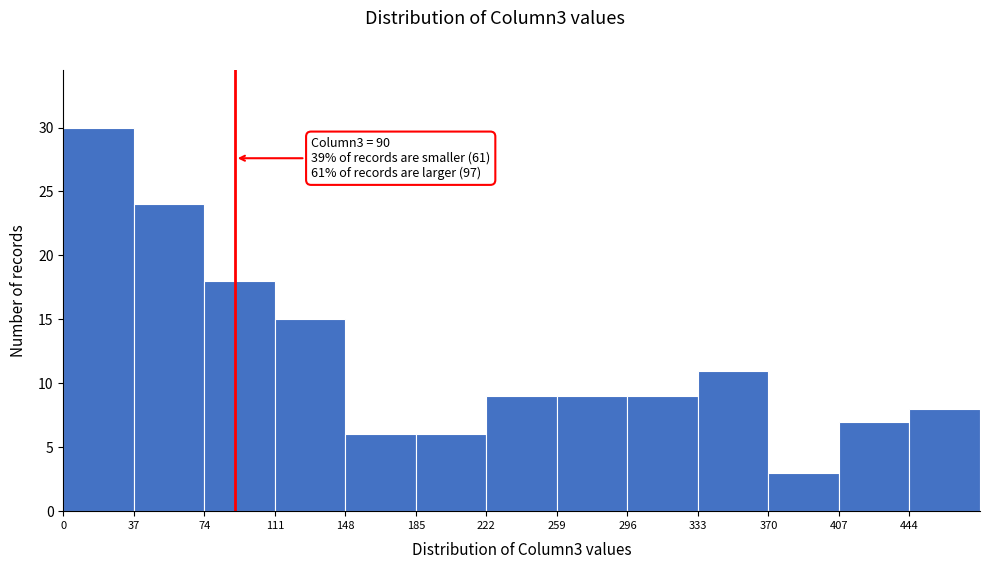

Over which range of the x-axis is the bar tallest?

0 to 37